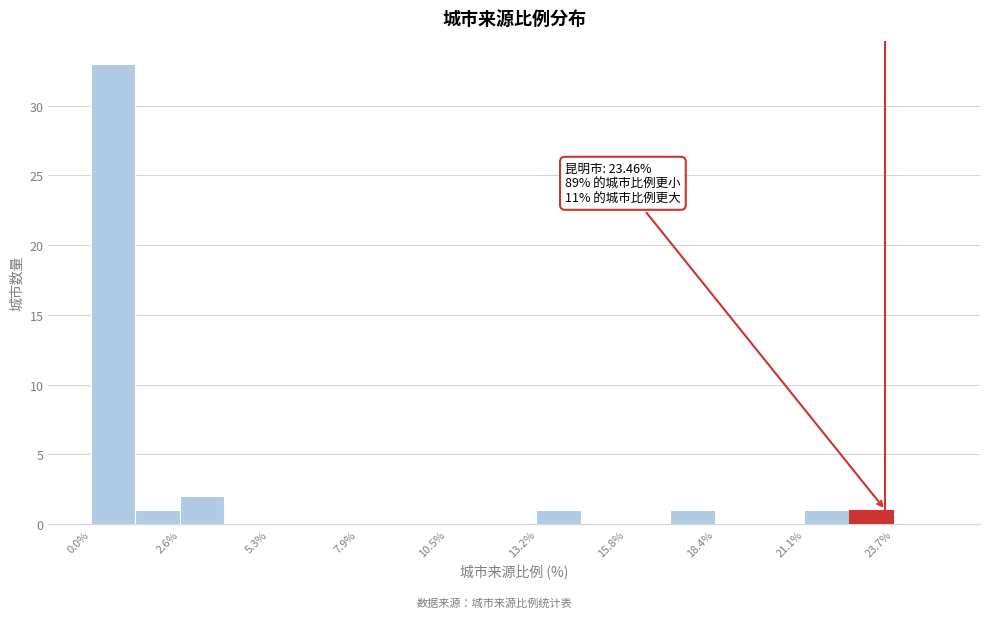

Read against the x-axis, roughly where is the centre of the tallest bar?

0.5